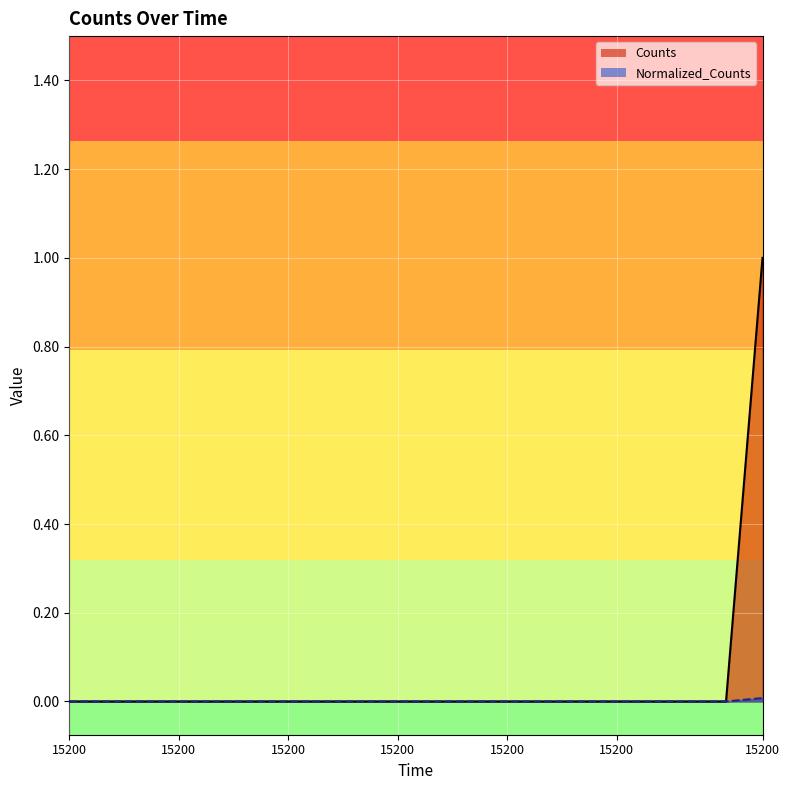

At which label is Counts closest to 0?

15200.0